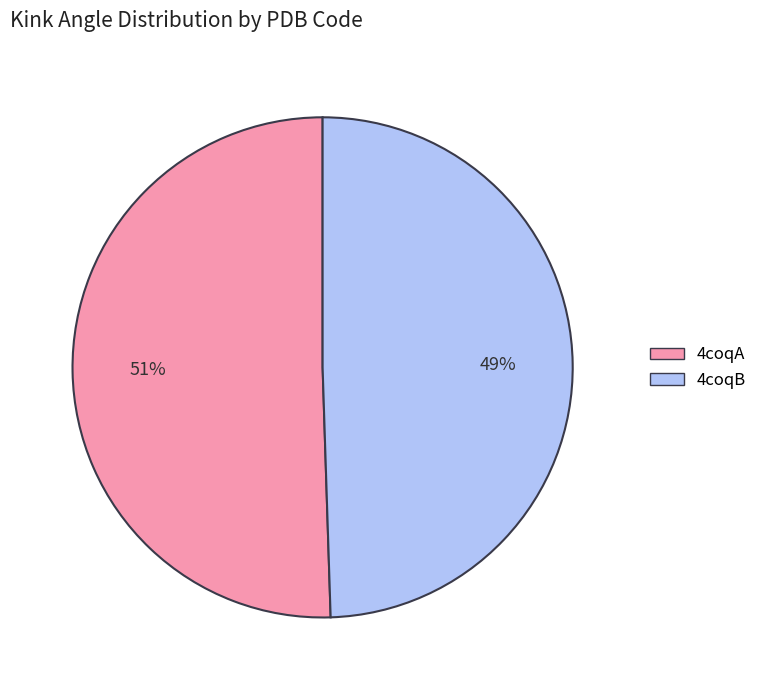

Rank the categories by value from lowest to highest.

4coqB, 4coqA